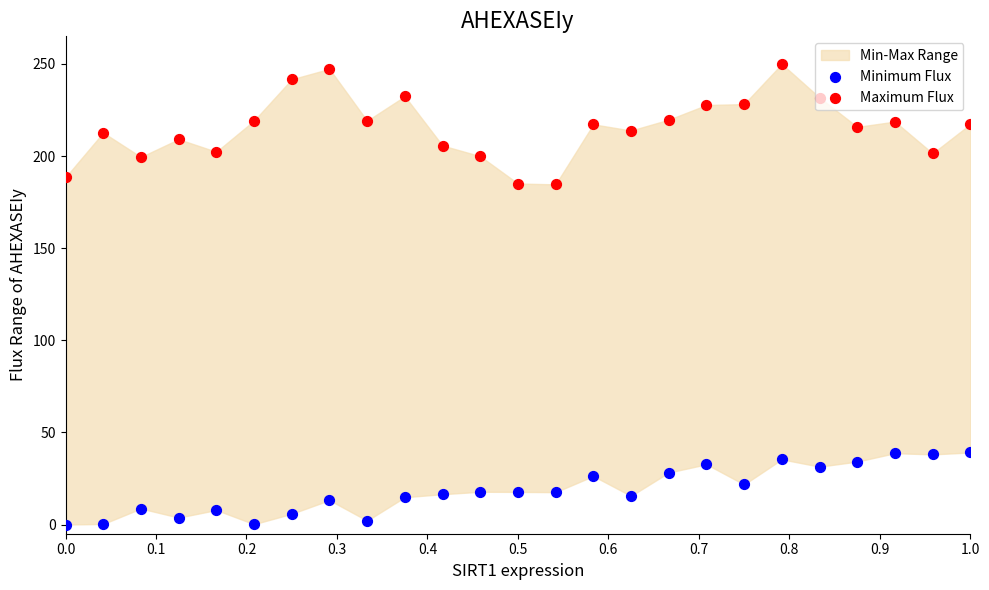

Which series has the largest total across all categories?

Maximum Flux